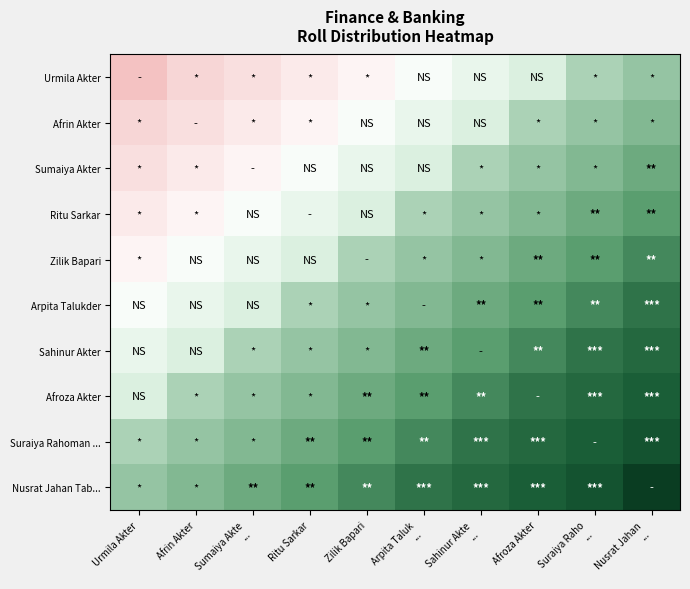

Reading right to left, list all the values displayed in this chart.

Urmila Akter: Nusrat Jahan
...=23	Suraiya Raho
...=22	Afroza Akter=19	Sahinur Akte
...=17	Arpita Taluk
...=15	Zilik Bapari=13	Ritu Sarkar=12	Sumaiya Akte
...=11	Afrin Akter=10	Urmila Akter=8
Afrin Akter: Nusrat Jahan
...=24	Suraiya Raho
...=23	Afroza Akter=22	Sahinur Akte
...=19	Arpita Taluk
...=17	Zilik Bapari=15	Ritu Sarkar=13	Sumaiya Akte
...=12	Afrin Akter=11	Urmila Akter=10
Sumaiya Akter: Nusrat Jahan
...=25	Suraiya Raho
...=24	Afroza Akter=23	Sahinur Akte
...=22	Arpita Taluk
...=19	Zilik Bapari=17	Ritu Sarkar=15	Sumaiya Akte
...=13	Afrin Akter=12	Urmila Akter=11
Ritu Sarkar: Nusrat Jahan
...=26	Suraiya Raho
...=25	Afroza Akter=24	Sahinur Akte
...=23	Arpita Taluk
...=22	Zilik Bapari=19	Ritu Sarkar=17	Sumaiya Akte
...=15	Afrin Akter=13	Urmila Akter=12
Zilik Bapari: Nusrat Jahan
...=28	Suraiya Raho
...=26	Afroza Akter=25	Sahinur Akte
...=24	Arpita Taluk
...=23	Zilik Bapari=22	Ritu Sarkar=19	Sumaiya Akte
...=17	Afrin Akter=15	Urmila Akter=13
Arpita Talukder: Nusrat Jahan
...=30	Suraiya Raho
...=28	Afroza Akter=26	Sahinur Akte
...=25	Arpita Taluk
...=24	Zilik Bapari=23	Ritu Sarkar=22	Sumaiya Akte
...=19	Afrin Akter=17	Urmila Akter=15
Sahinur Akter: Nusrat Jahan
...=31	Suraiya Raho
...=30	Afroza Akter=28	Sahinur Akte
...=26	Arpita Taluk
...=25	Zilik Bapari=24	Ritu Sarkar=23	Sumaiya Akte
...=22	Afrin Akter=19	Urmila Akter=17
Afroza Akter: Nusrat Jahan
...=32	Suraiya Raho
...=31	Afroza Akter=30	Sahinur Akte
...=28	Arpita Taluk
...=26	Zilik Bapari=25	Ritu Sarkar=24	Sumaiya Akte
...=23	Afrin Akter=22	Urmila Akter=19
Suraiya Rahoman ...: Nusrat Jahan
...=34	Suraiya Raho
...=32	Afroza Akter=31	Sahinur Akte
...=30	Arpita Taluk
...=28	Zilik Bapari=26	Ritu Sarkar=25	Sumaiya Akte
...=24	Afrin Akter=23	Urmila Akter=22
Nusrat Jahan Tab...: Nusrat Jahan
...=38	Suraiya Raho
...=34	Afroza Akter=32	Sahinur Akte
...=31	Arpita Taluk
...=30	Zilik Bapari=28	Ritu Sarkar=26	Sumaiya Akte
...=25	Afrin Akter=24	Urmila Akter=23